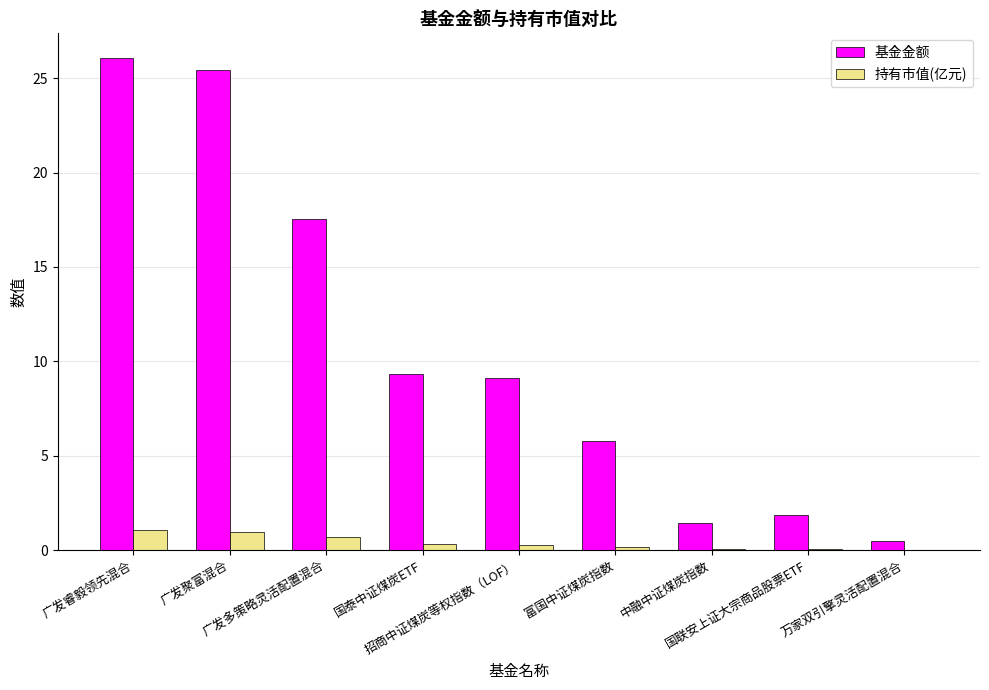

Is the value of 基金金额 at 国联安上证大宗商品股票ETF greater than the value of 持有市值(亿元) at 广发睿毅领先混合?

Yes